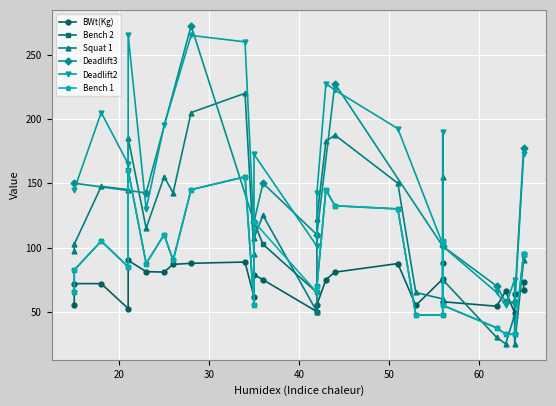

What is the maximum value for Deadlift3?

272.5